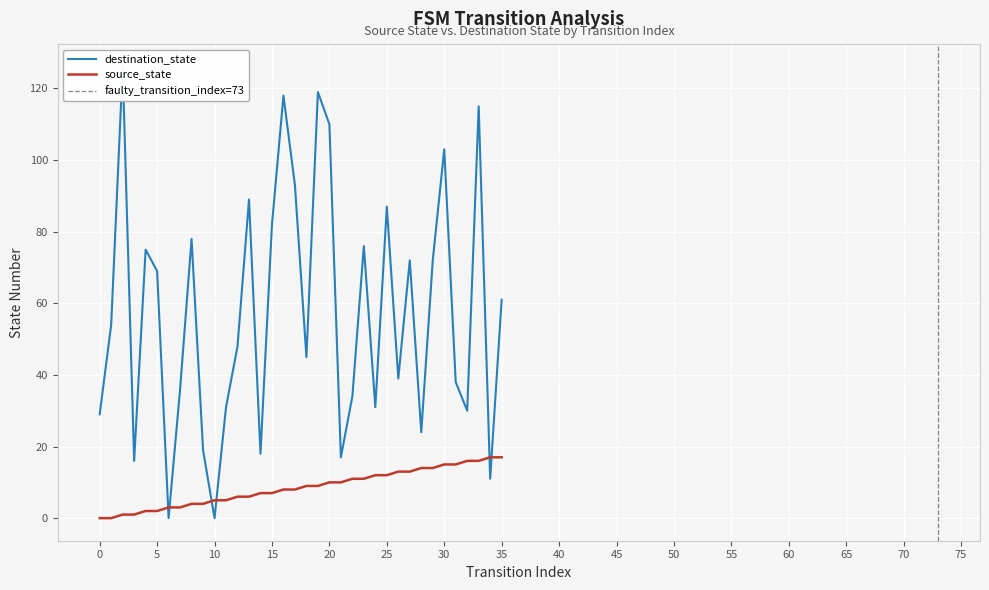

True or false: destination_state has a value of 38 at 31.

True